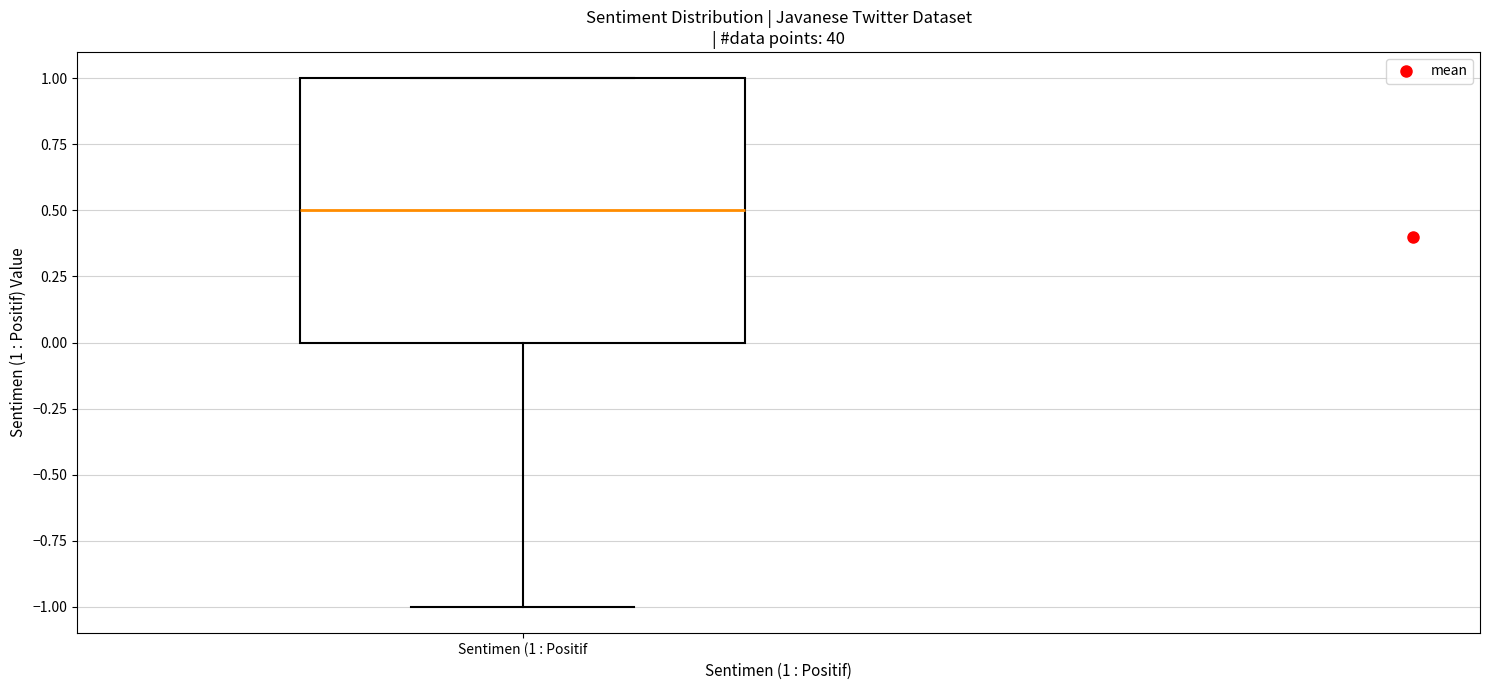

Read this box plot against the y-axis: the position of the median line, the range covered by the box, and the ends of both whiskers. The values are not printed on the chart, so give them approximately, as read against the axis.

median 0.5, box 0.0 to 1.0, whiskers -1.0 to 1.0